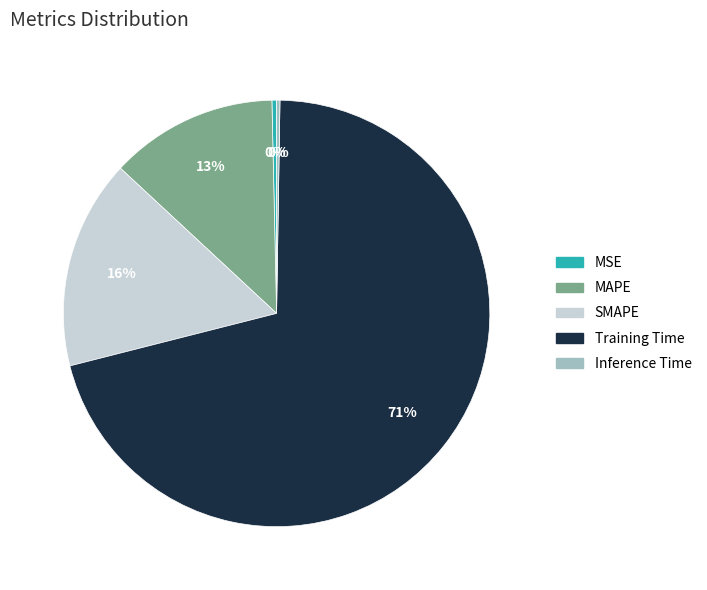

Does Training Time account for over 50% of the chart?

Yes